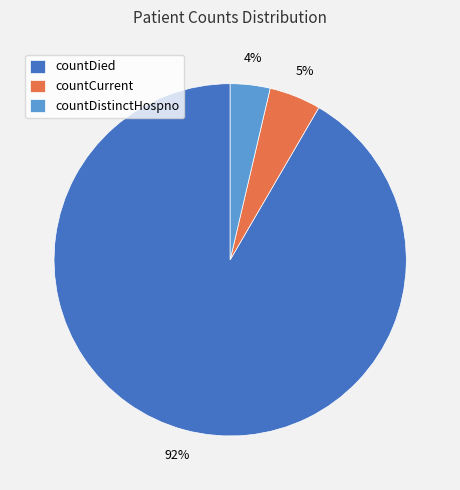

Which has a higher value, countCurrent or countDied?

countDied